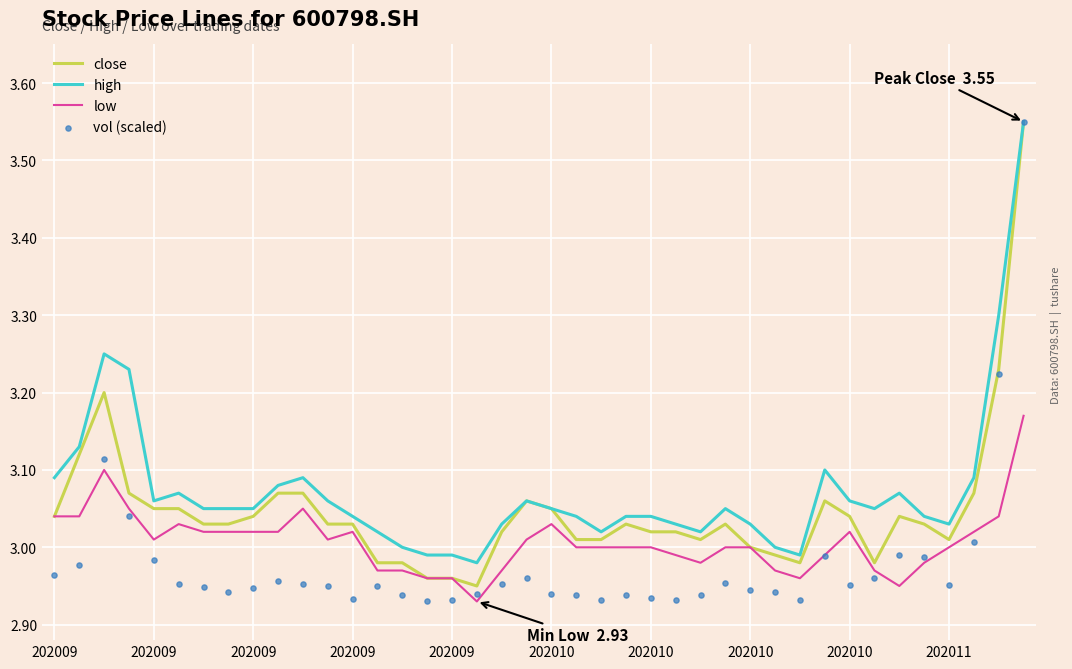

Which series has the widest spread of Y values?

vol (scaled)